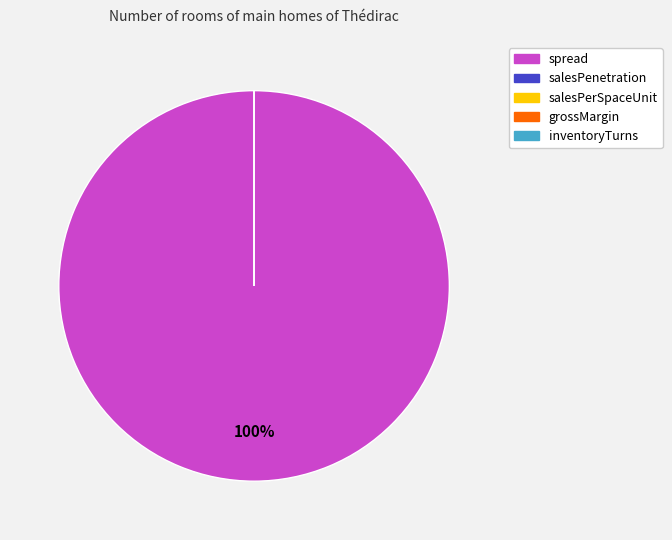

What portion of the pie excludes salesPenetration?

100.0%